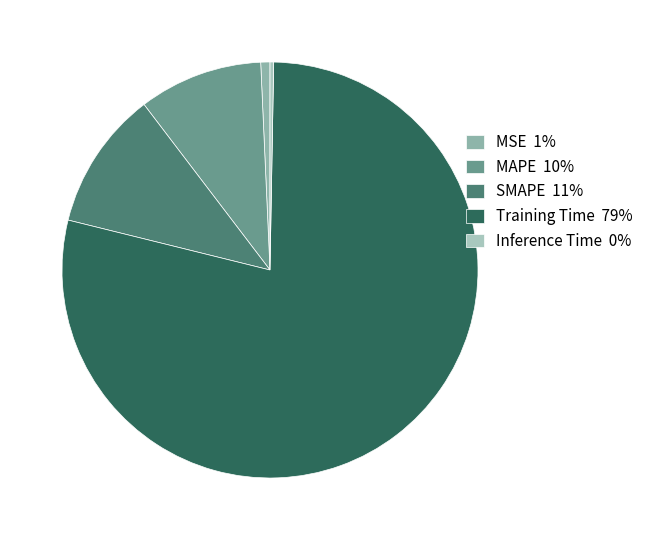

Count the number of slices in the pie.

5